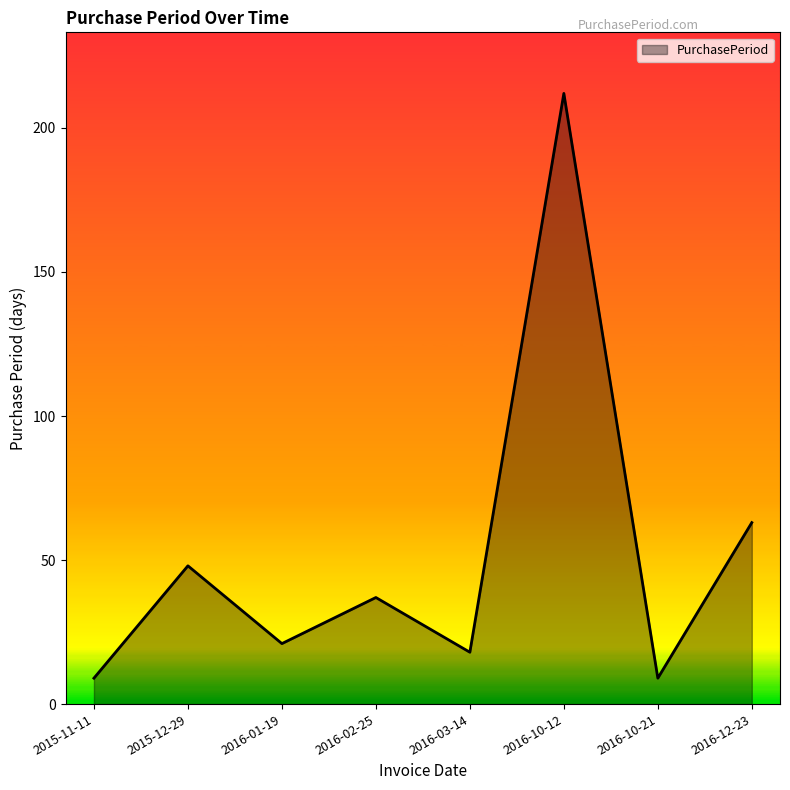

What is the difference between the values at 2016-03-14 and 2015-11-11?

9